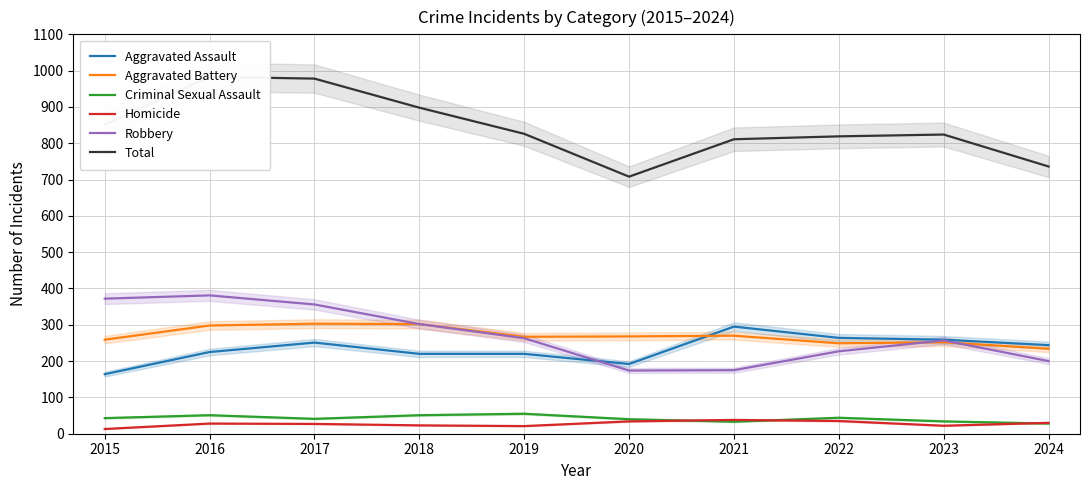

In Total, how many points are lower than both neighbors (excluding endpoints)?

1